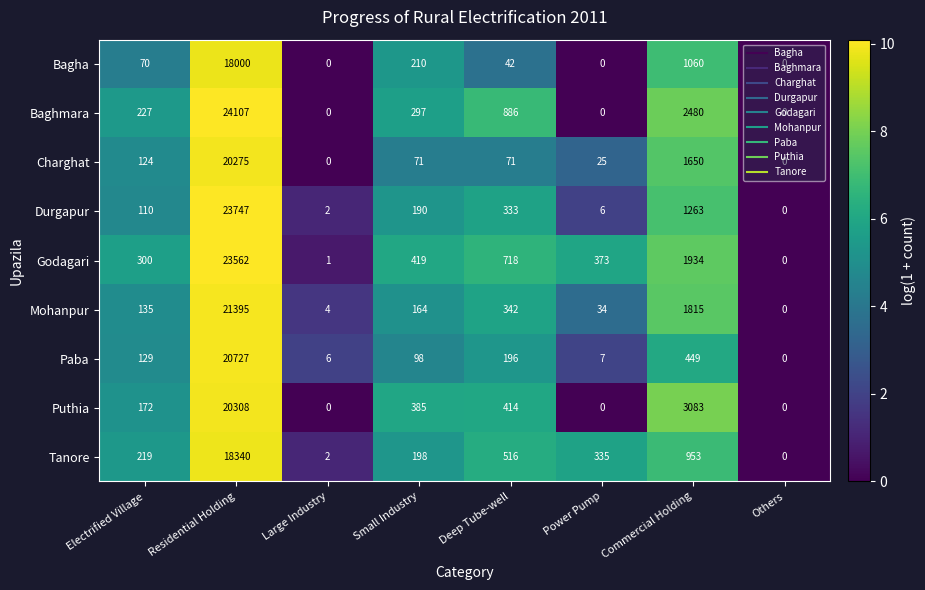

How many data points does each series have?

8